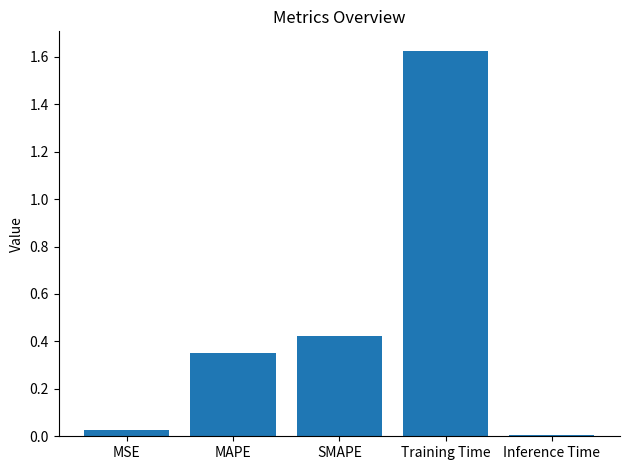

Is it true that the value at Training Time is 2.1?

False